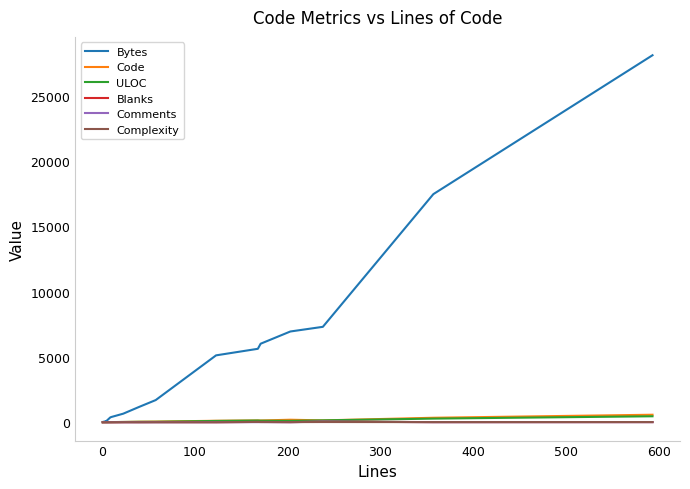

The value of Comments at 600 is 0. True or false?

True